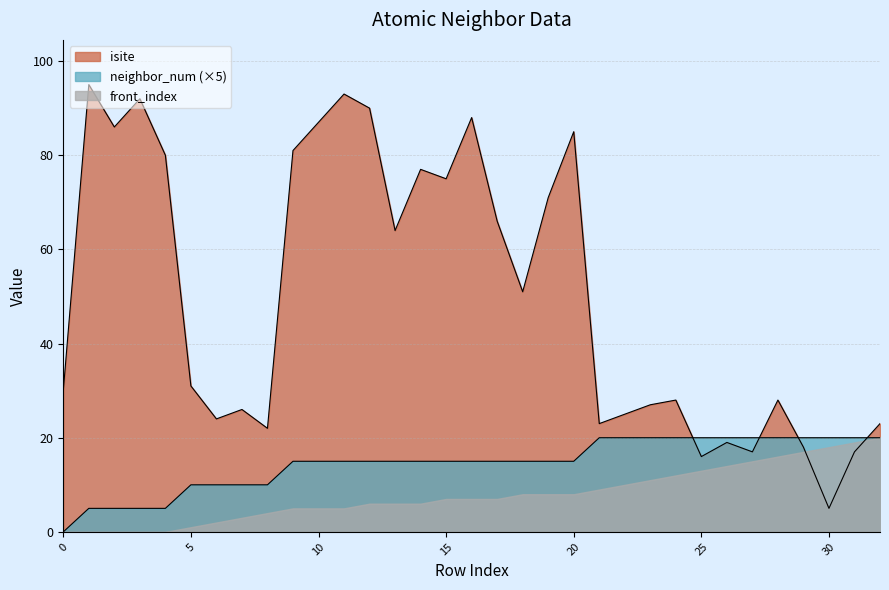

How many interior local peaks does the isite series have?

10